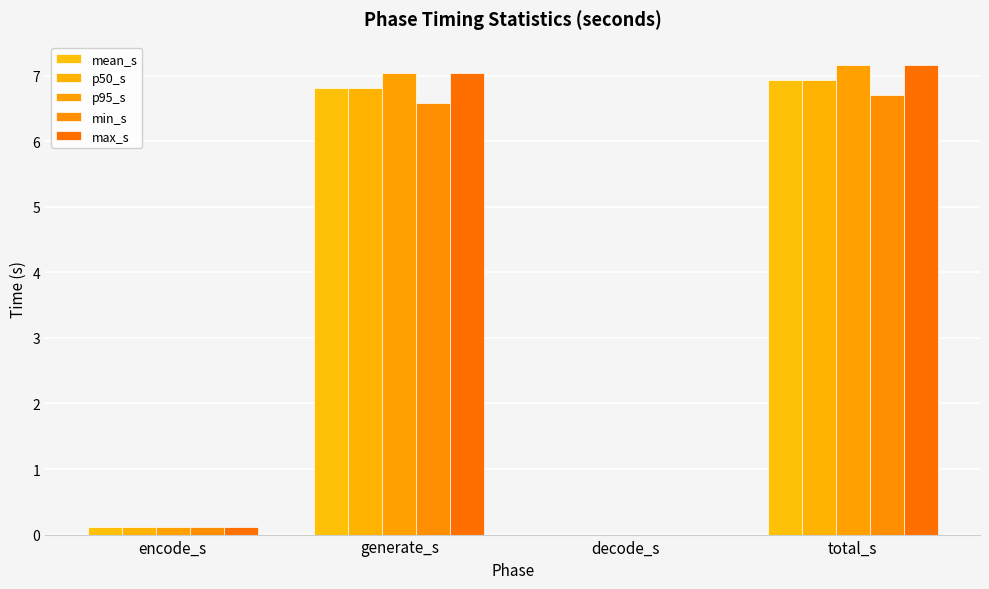

How many groups of bars are there?

4